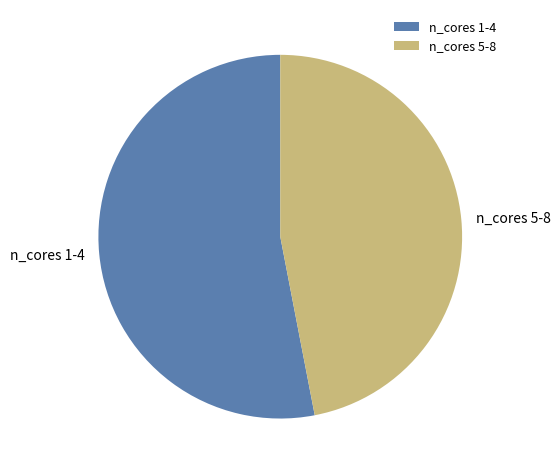

How many slices are in this pie chart?

2